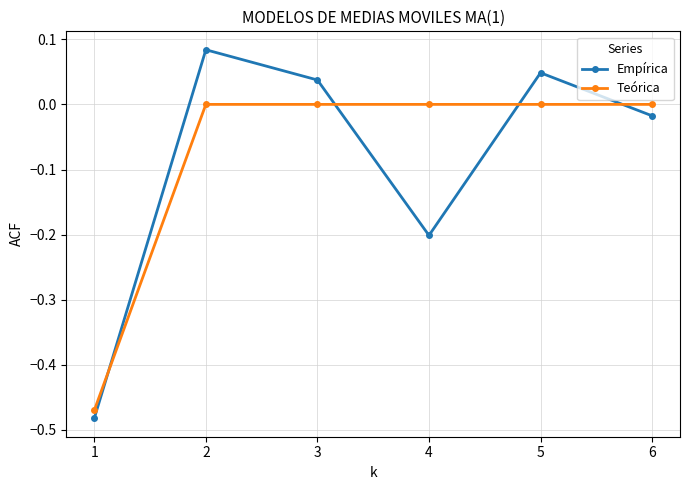

Count the number of categories in the chart.

6